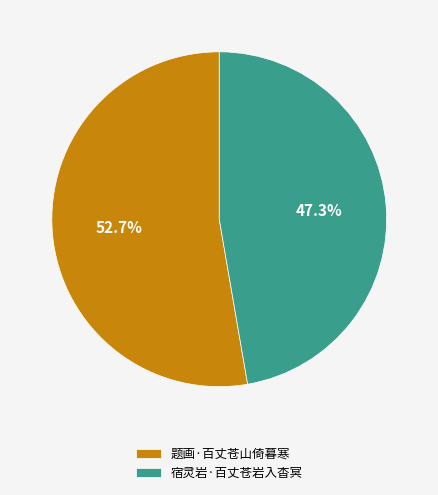

How many segments does this pie chart have?

2